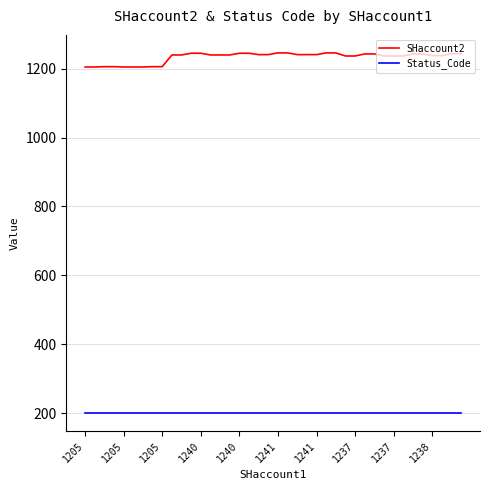

Rank the series by their maximum value, from lowest to highest.

Status_Code, SHaccount2